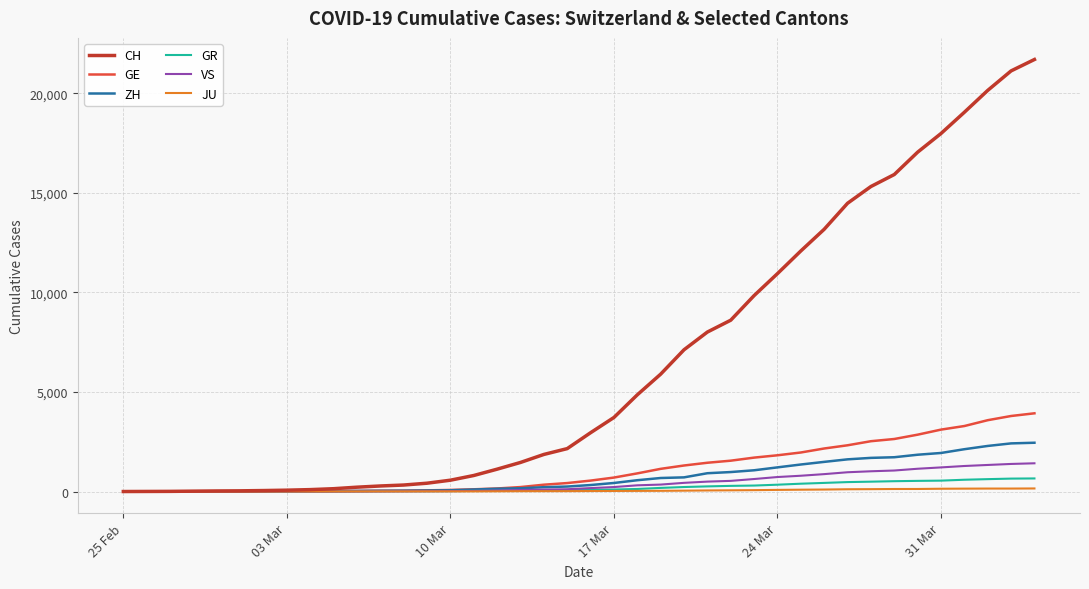

Which series has the largest total across all categories?

CH